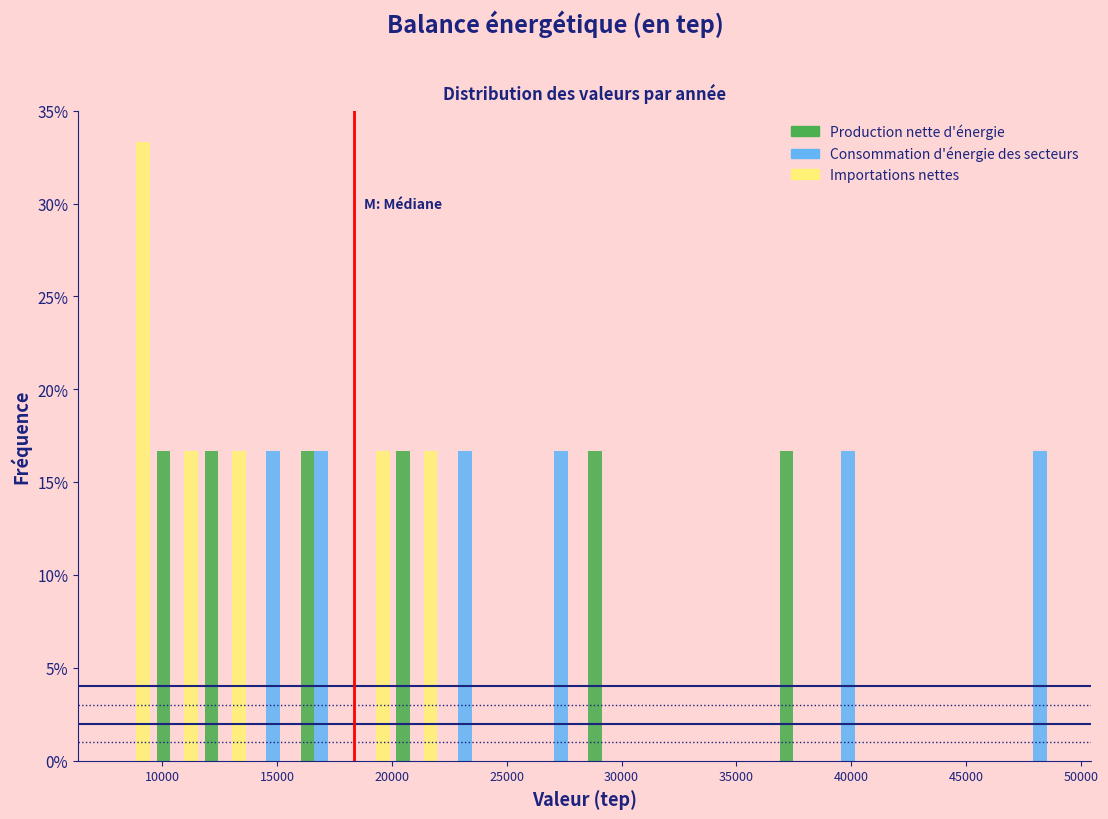

What is the height of the Production nette d'énergie bar covering 36500 to 39000 on the x-axis? Neither the bar edges nor the heights are printed on the chart, so give them approximately, as read against the axes.

16.5